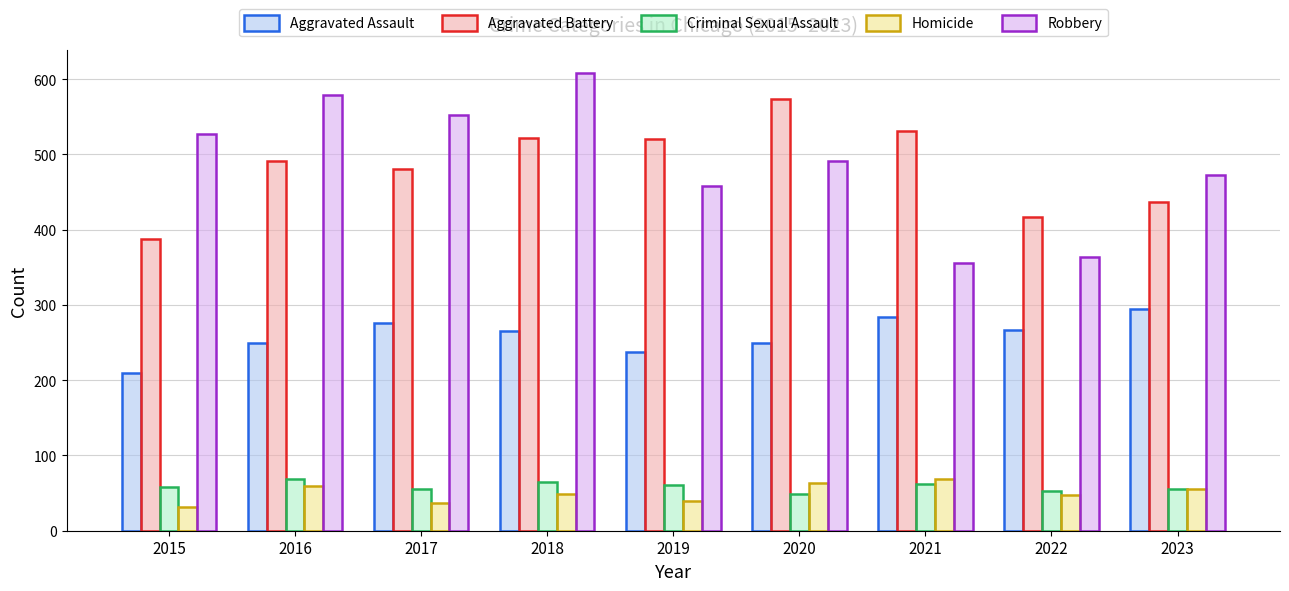

How many series are shown in this chart?

5